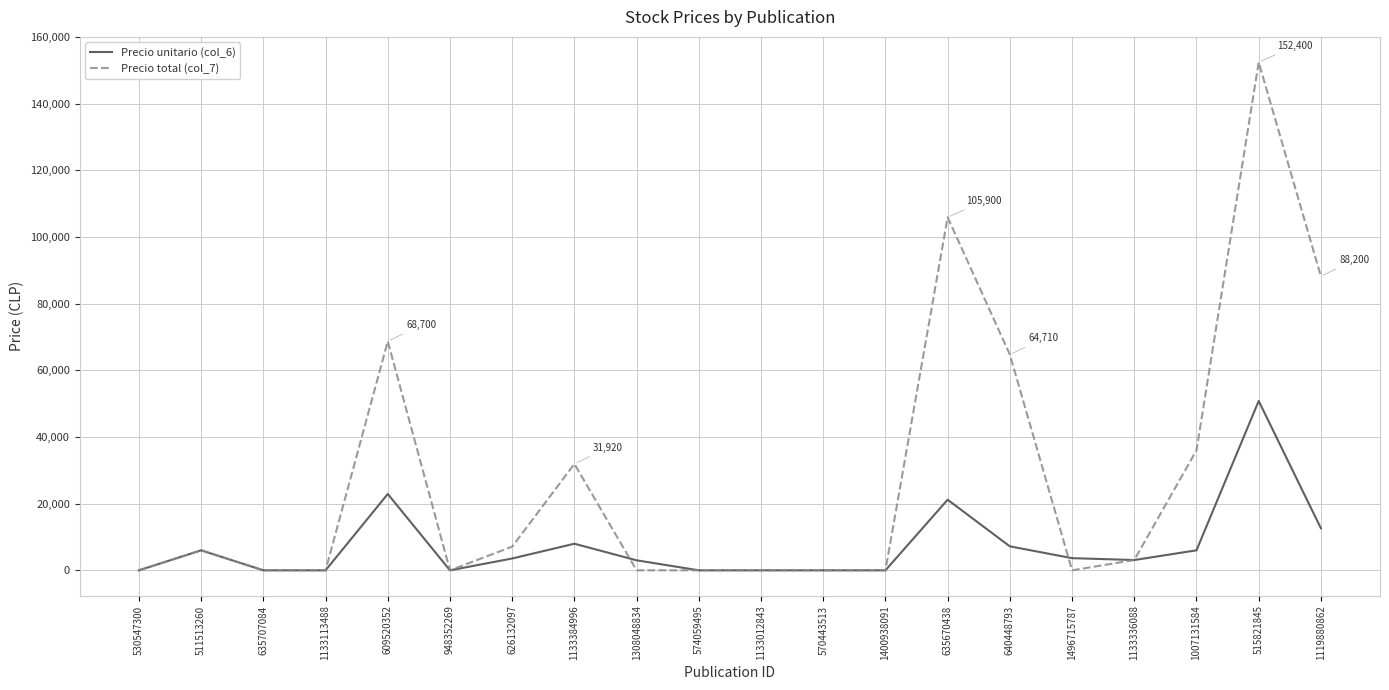

Which series has the largest total across all categories?

Precio total (col_7)